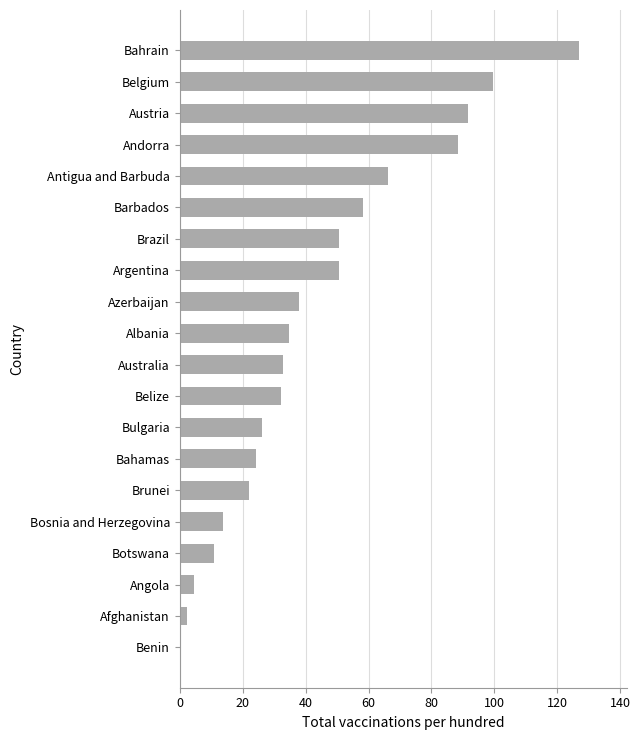

At which category does the chart reach its peak across all series?

Bahrain